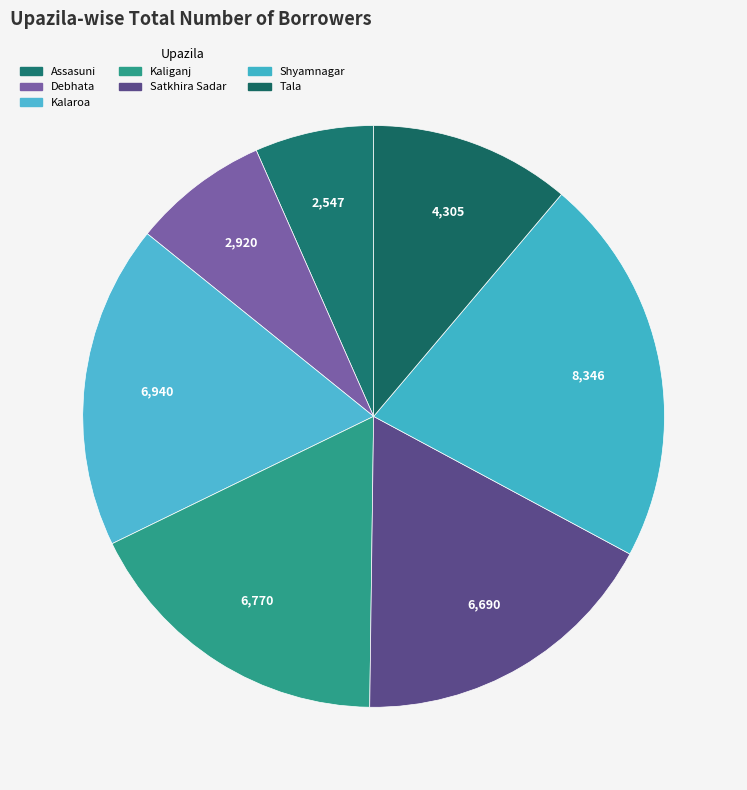

How many slices are in this pie chart?

7